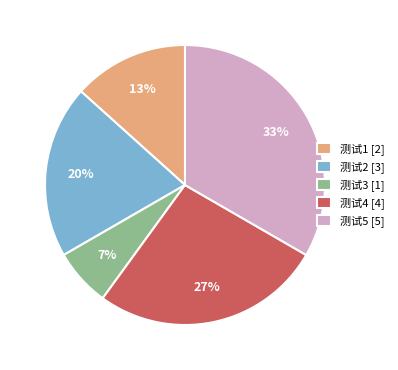

Do 测试4 [4] and 测试5 [5] together represent more than half of the pie?

Yes